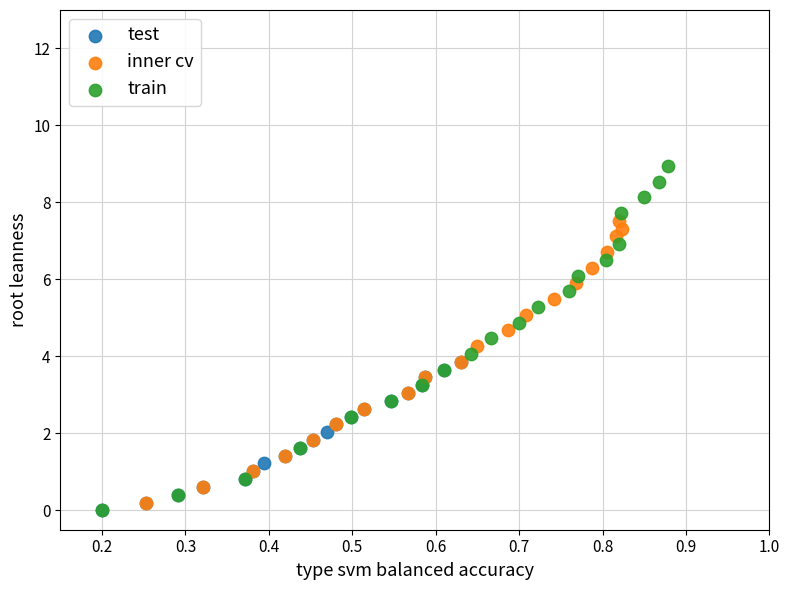

Which series has the largest Y range (max minus min)?

train